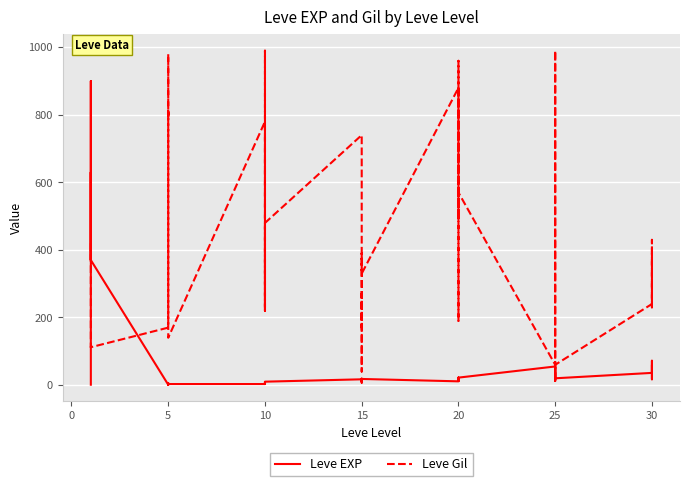

Which series changed the most between 5 and 20?

Leve Gil